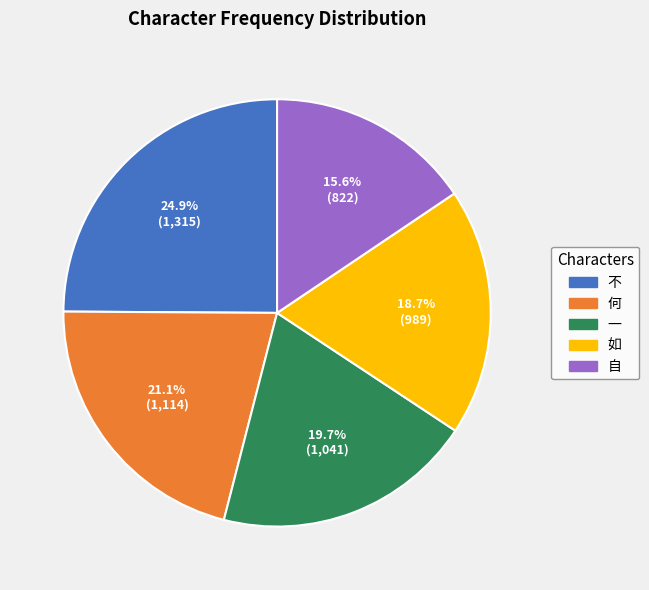

How many segments does this pie chart have?

5